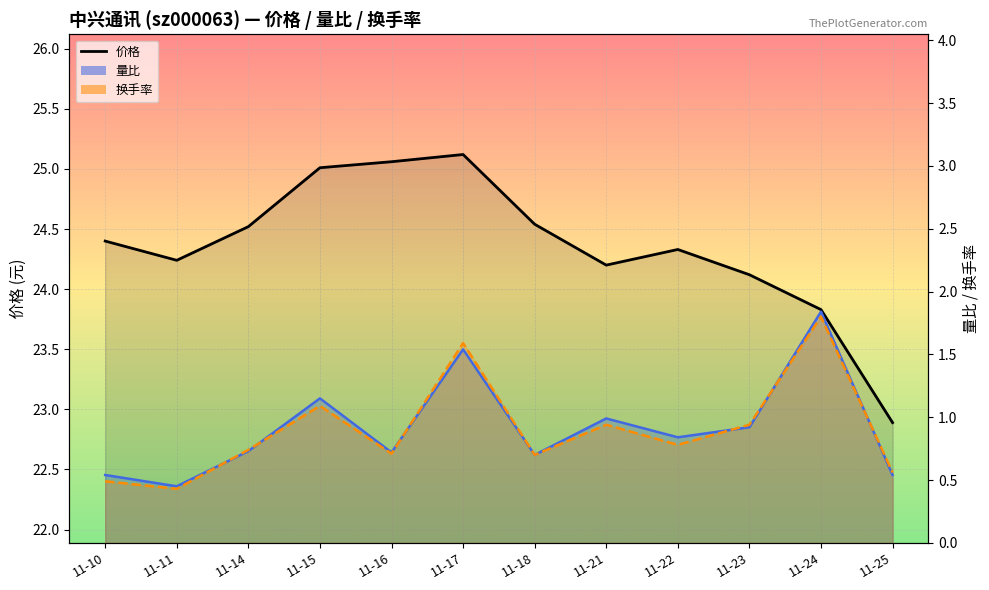

What is the highest value of the 量比_line series?

1.8